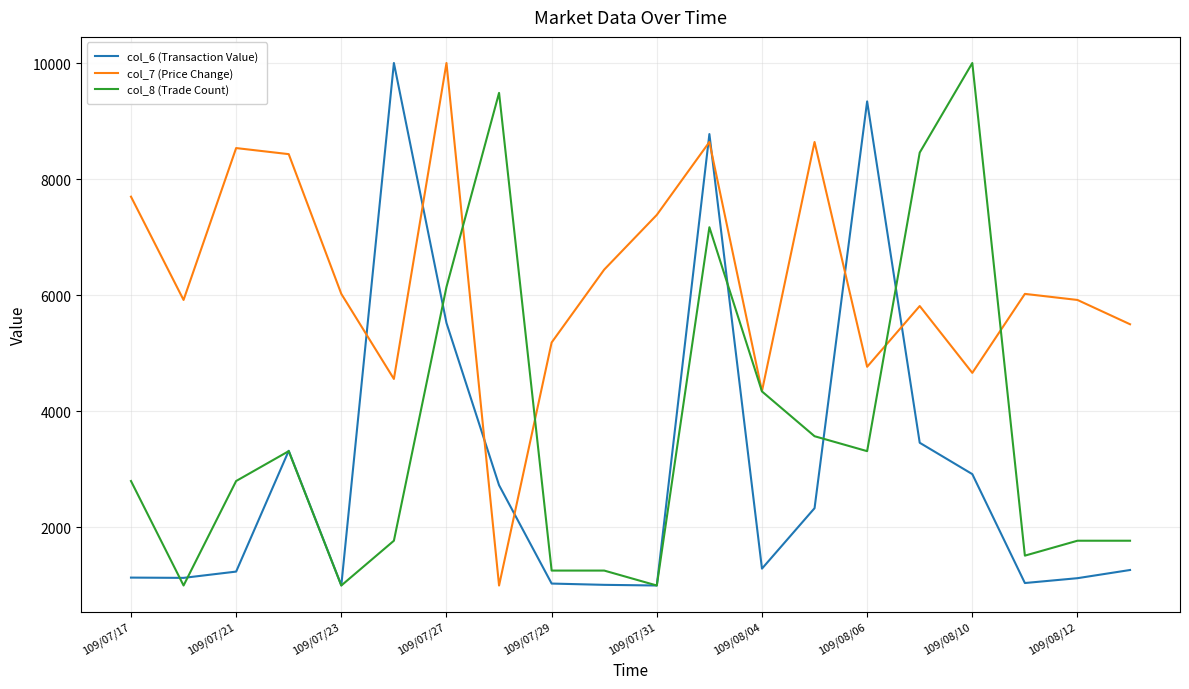

Which series has the largest total across all categories?

col_7 (Price Change)